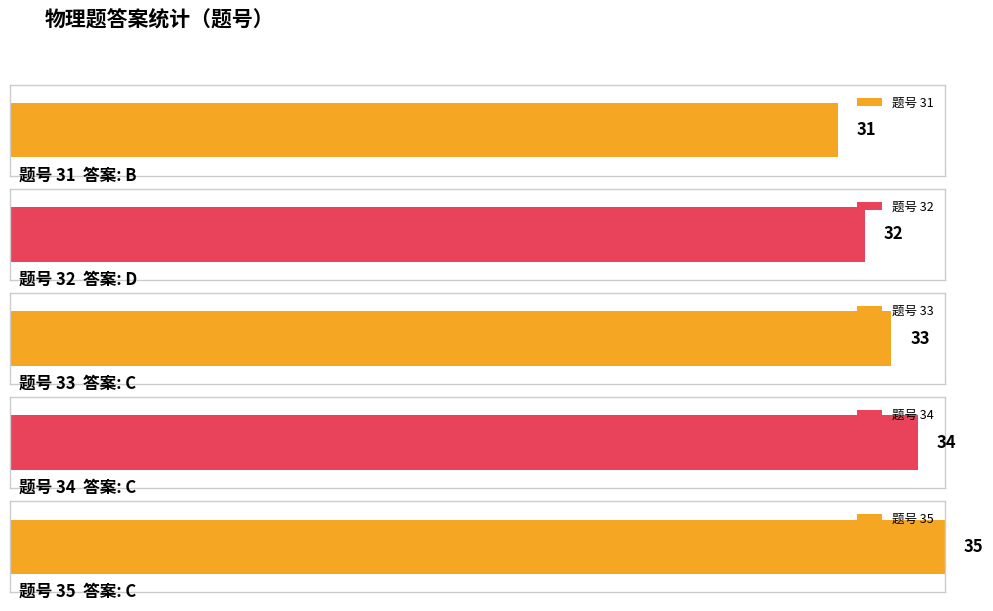

What is the average value?

33